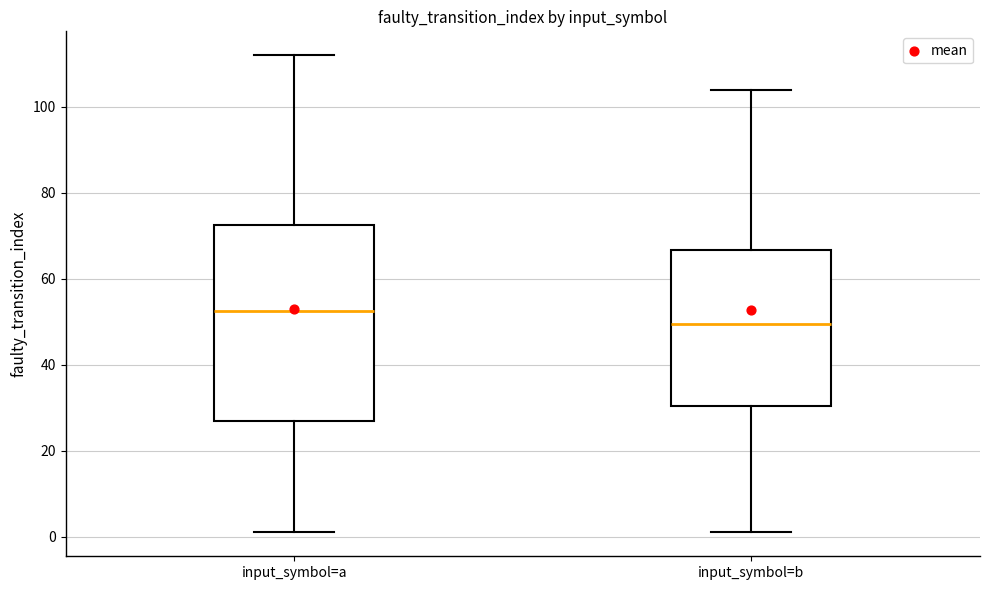

Reading left to right, transcribe this box plot: for each box, give where its median line is, the range the box spans, and where its two whiskers end, as read against the y-axis. The values are not printed on the chart, so give them approximately, as read against the axis.

input_symbol=a: median 52, box 28 to 72, whiskers 2 to 112
input_symbol=b: median 50, box 30 to 66, whiskers 2 to 104